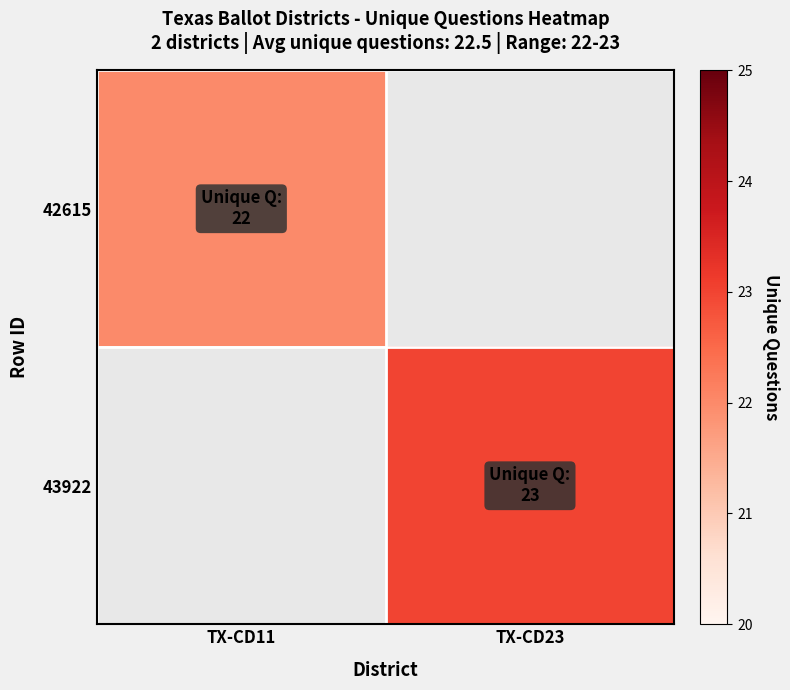

Reading left to right, what are all the values shown in this chart?

42615: TX-CD11=22	TX-CD23=0
43922: TX-CD11=0	TX-CD23=23